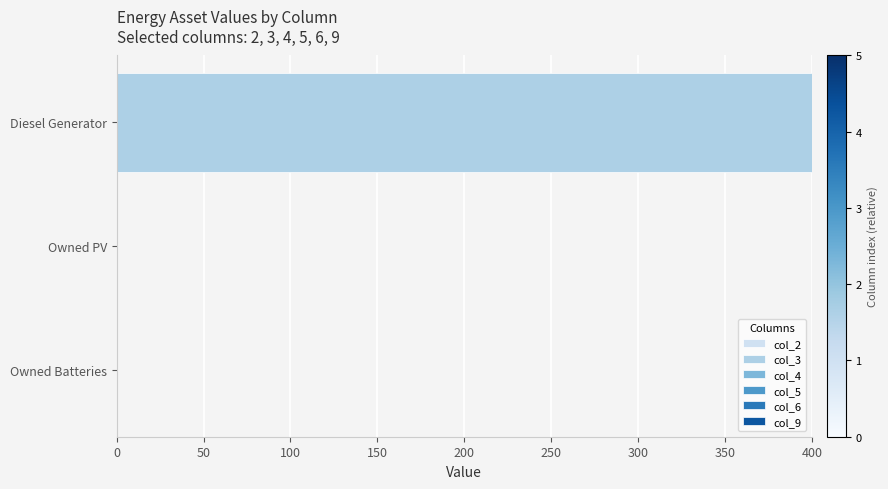

Does the chart contain stacked bars?

No